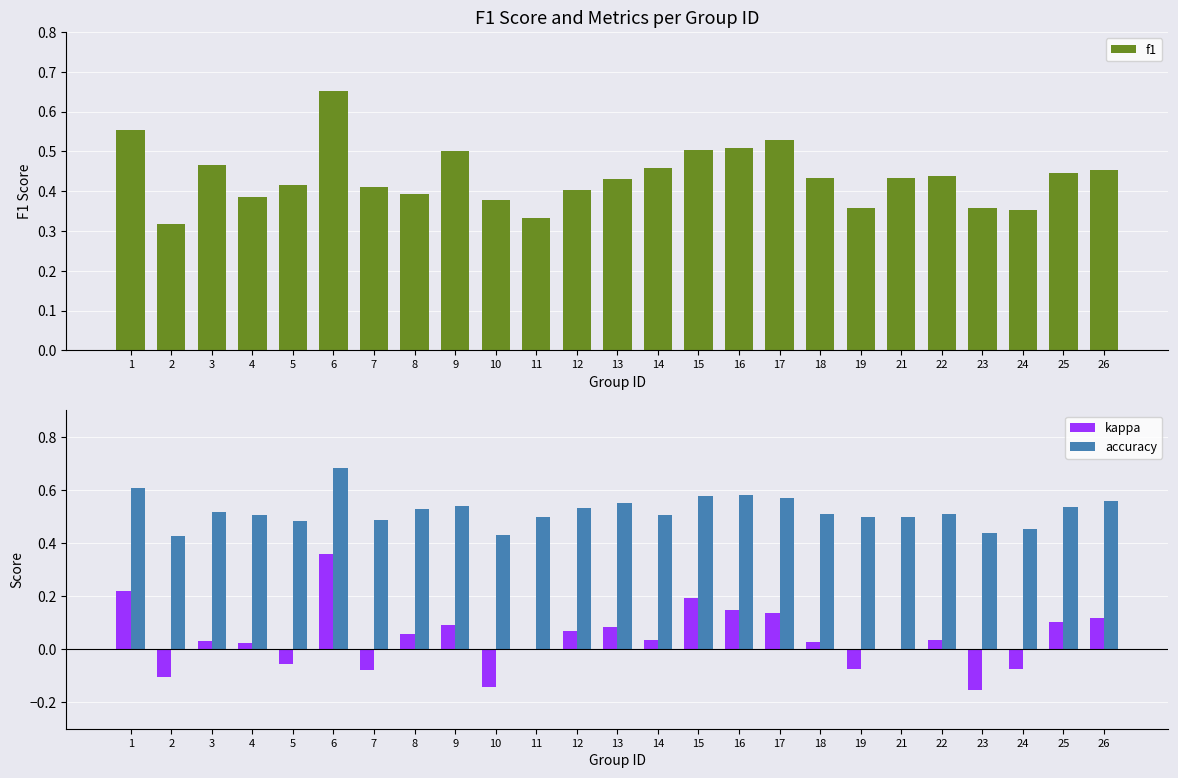

Reading left to right, list all the values displayed in this chart.

f1: 1=0.6	2=0.3	3=0.5	4=0.4	5=0.4	6=0.7	7=0.4	8=0.4	9=0.5	10=0.4	11=0.3	12=0.4	13=0.4	14=0.5	15=0.5	16=0.5	17=0.5	18=0.4	19=0.4	21=0.4	22=0.4	23=0.4	24=0.4	25=0.4	26=0.5
kappa: 1=0.2	2=-0.1	3=0.0	4=0.0	5=-0.1	6=0.4	7=-0.1	8=0.1	9=0.1	10=-0.1	11=0.0	12=0.1	13=0.1	14=0.0	15=0.2	16=0.1	17=0.1	18=0.0	19=-0.1	21=0.0	22=0.0	23=-0.2	24=-0.1	25=0.1	26=0.1
accuracy: 1=0.6	2=0.4	3=0.5	4=0.5	5=0.5	6=0.7	7=0.5	8=0.5	9=0.5	10=0.4	11=0.5	12=0.5	13=0.6	14=0.5	15=0.6	16=0.6	17=0.6	18=0.5	19=0.5	21=0.5	22=0.5	23=0.4	24=0.5	25=0.5	26=0.6